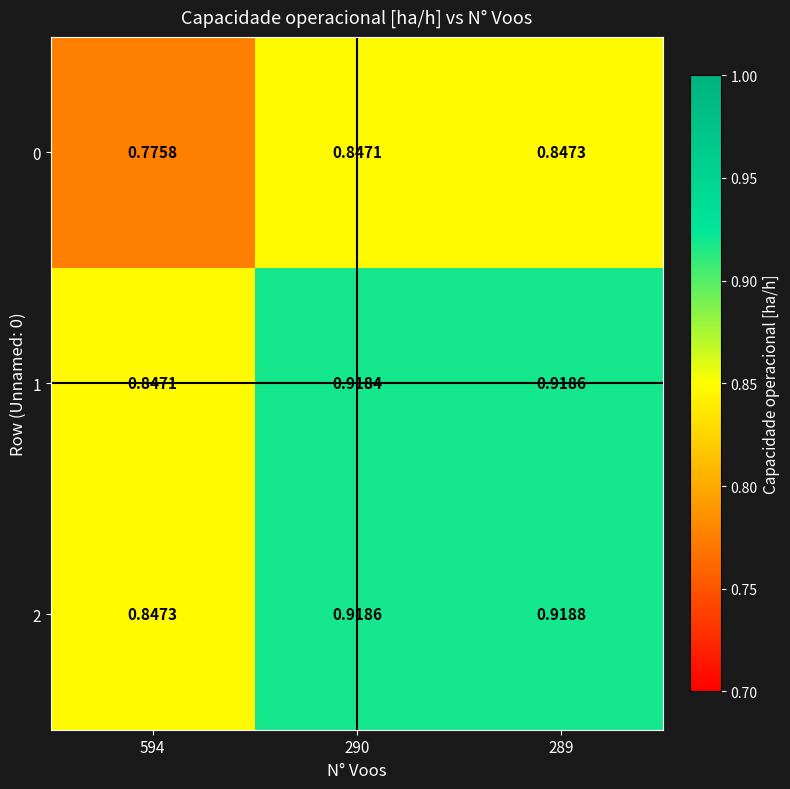

Reading left to right, what are all the values shown in this chart?

0: 594=0.8	290=0.8	289=0.8
1: 594=0.8	290=0.9	289=0.9
2: 594=0.8	290=0.9	289=0.9